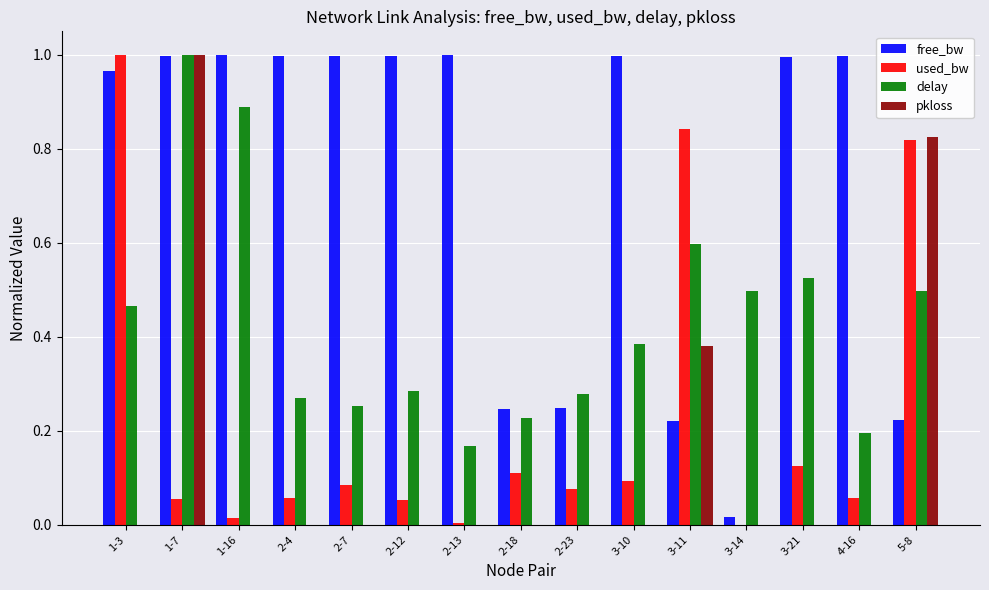

What is the sum of all delay values?

6.5